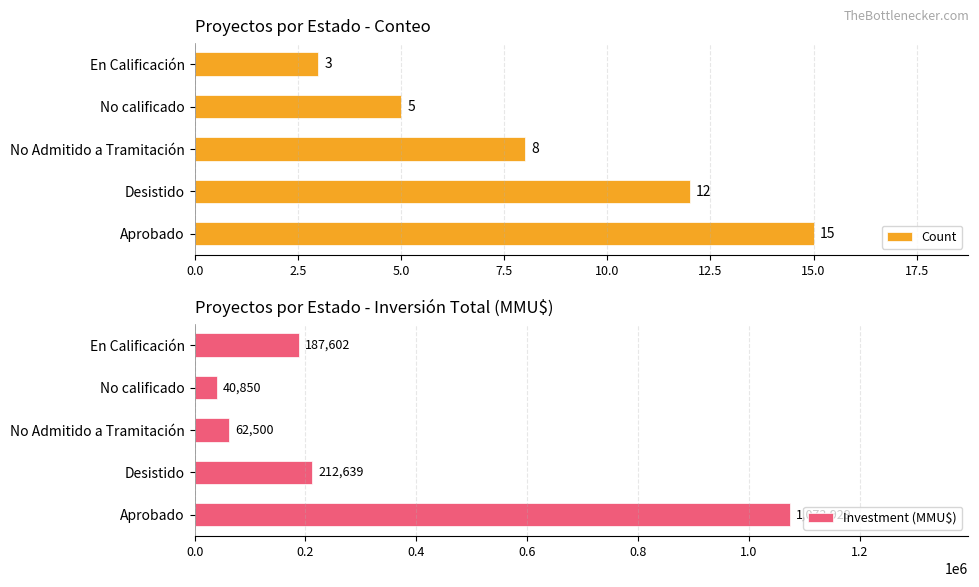

Reading left to right, transcribe all the data shown in this chart.

Count: 15	12	8	5	3
Investment (MMU$): 1073929	212639	62500	40850	187602